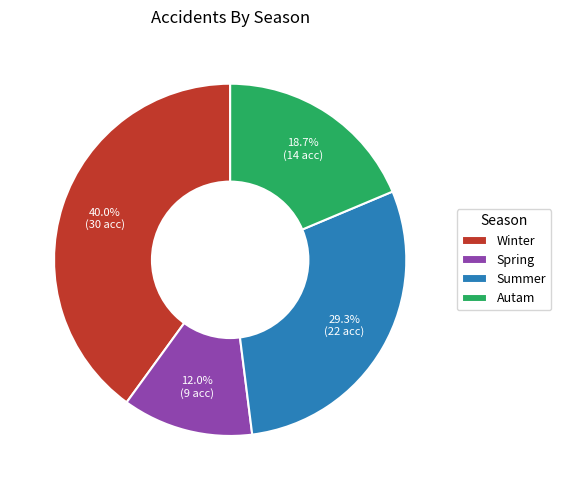

To the nearest percent, what is the difference between the Autam and Spring slice percentages?

7%